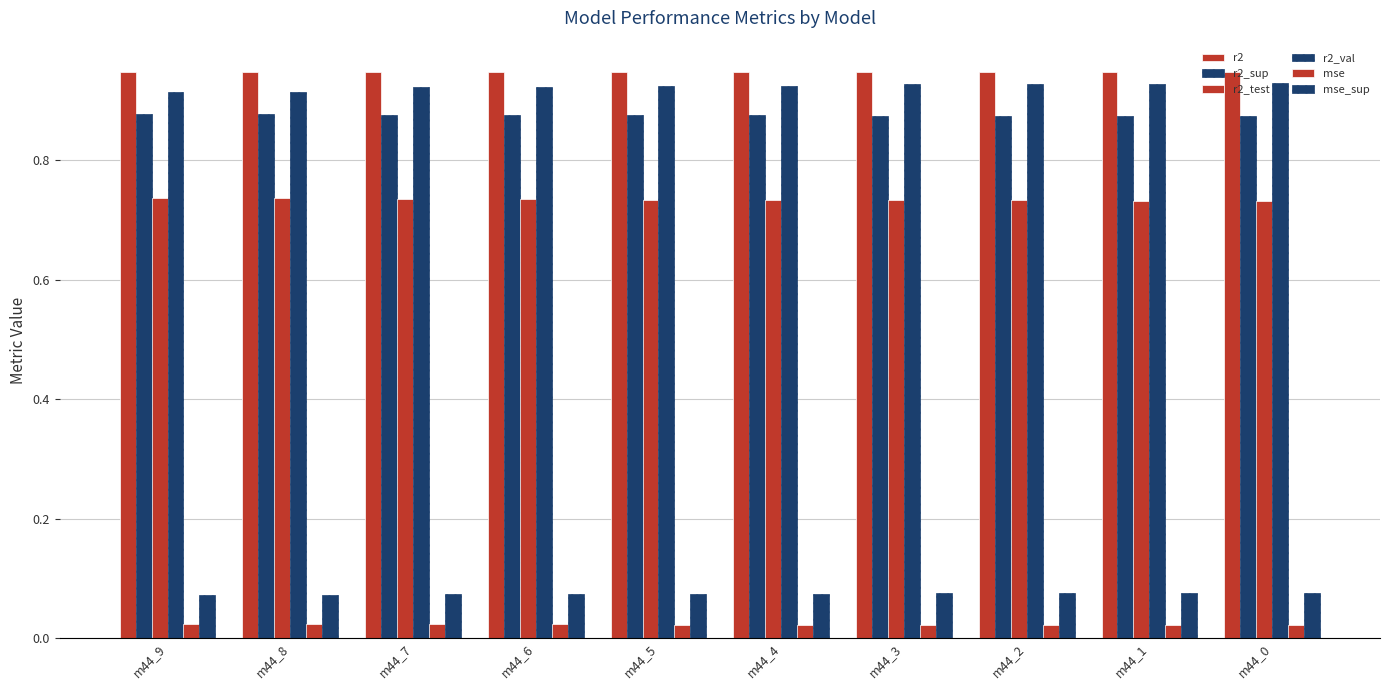

List the series in order of their peak value, highest first.

r2, r2_val, r2_sup, r2_test, mse_sup, mse